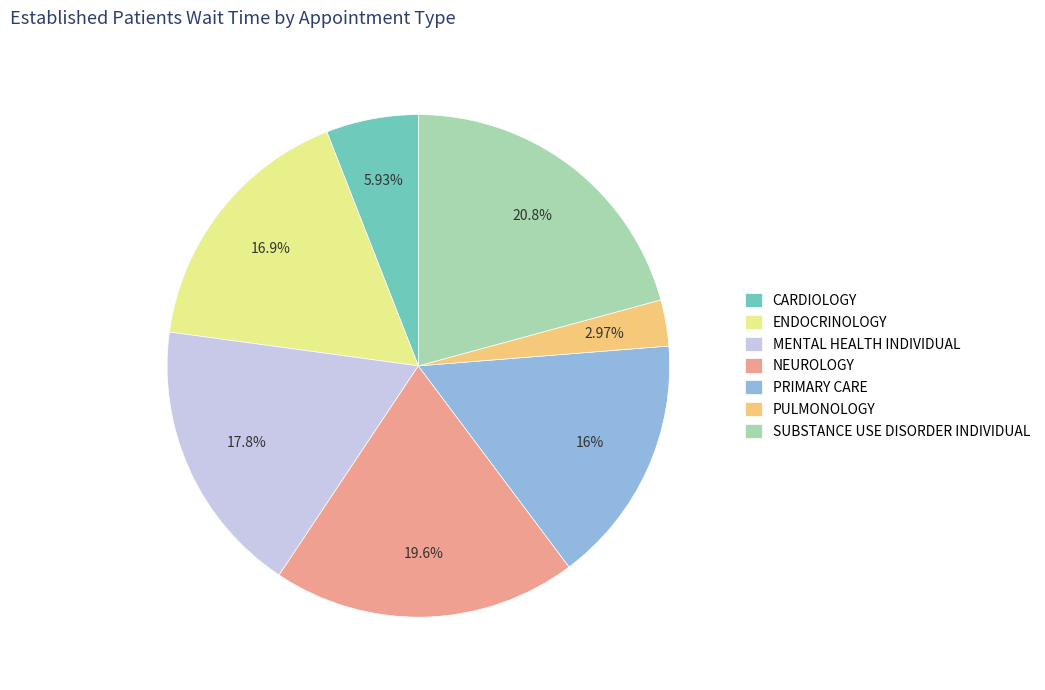

Which slice is the largest?

SUBSTANCE USE DISORDER INDIVIDUAL